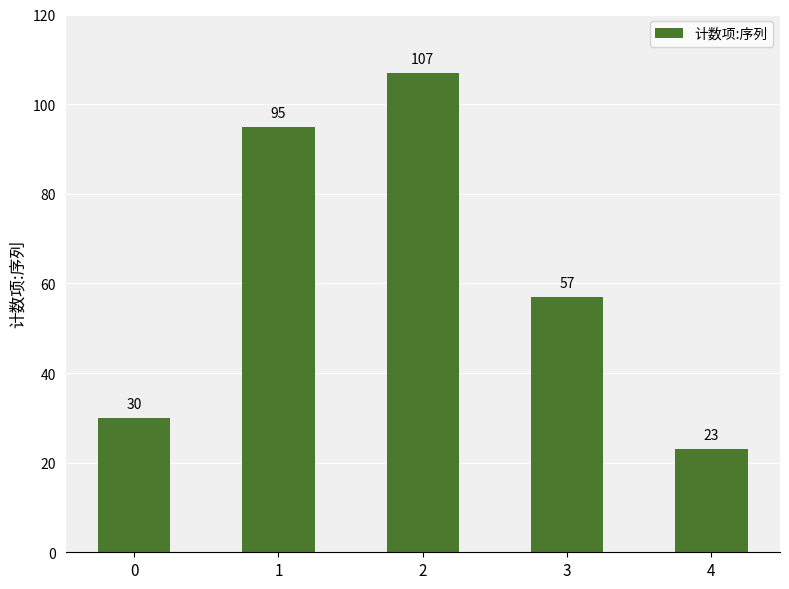

Are the bars grouped side by side (vs. stacked)?

No